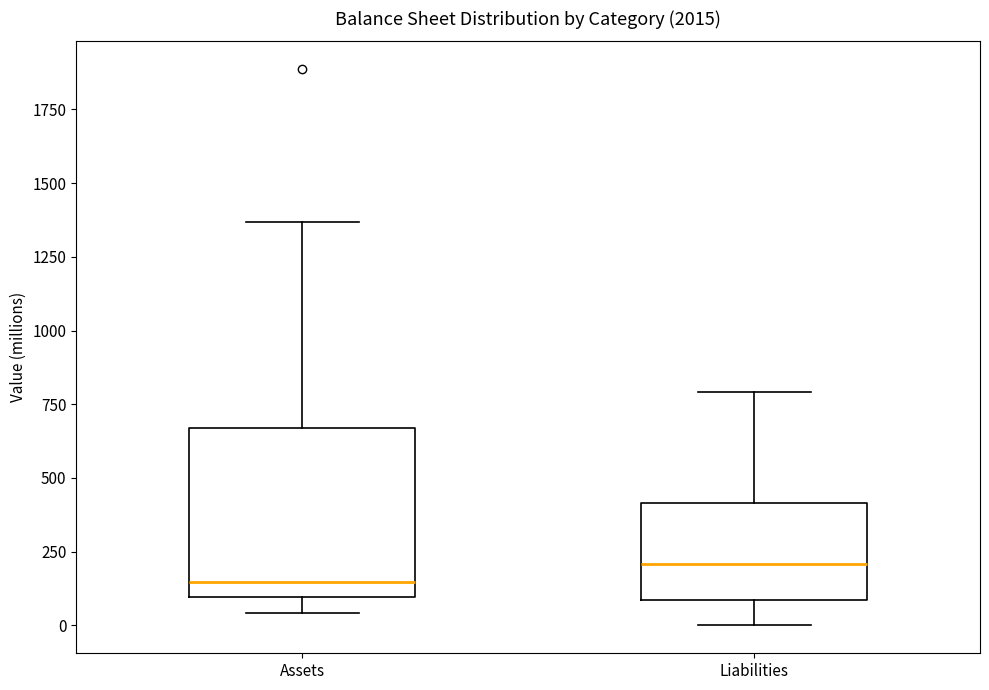

Which box's median line is the lowest?

Assets